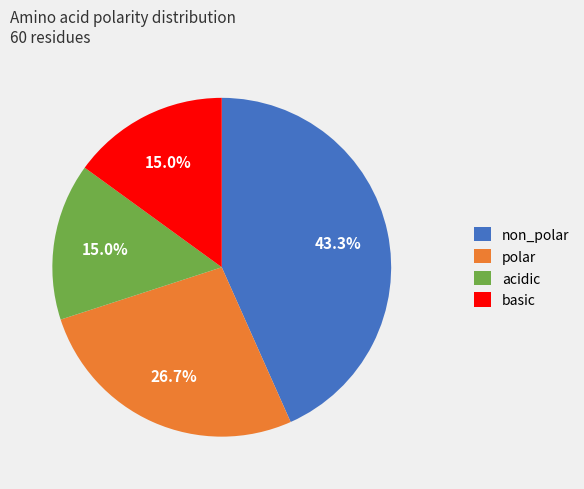

How much of the chart is everything except acidic?

85.0%